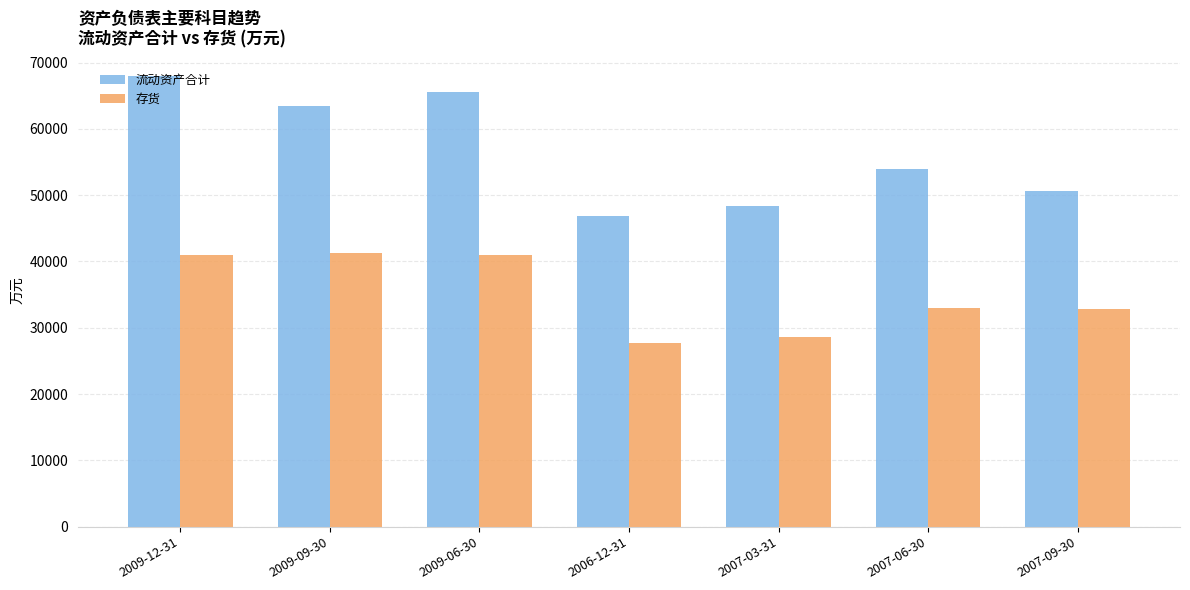

At which category is the sum across all series the highest?

2009-12-31